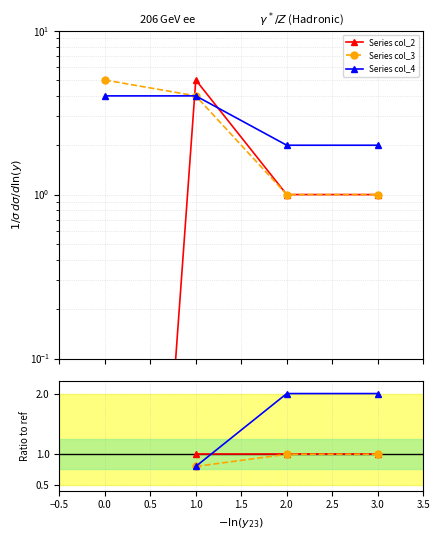

What position from the left is 3.0?

4